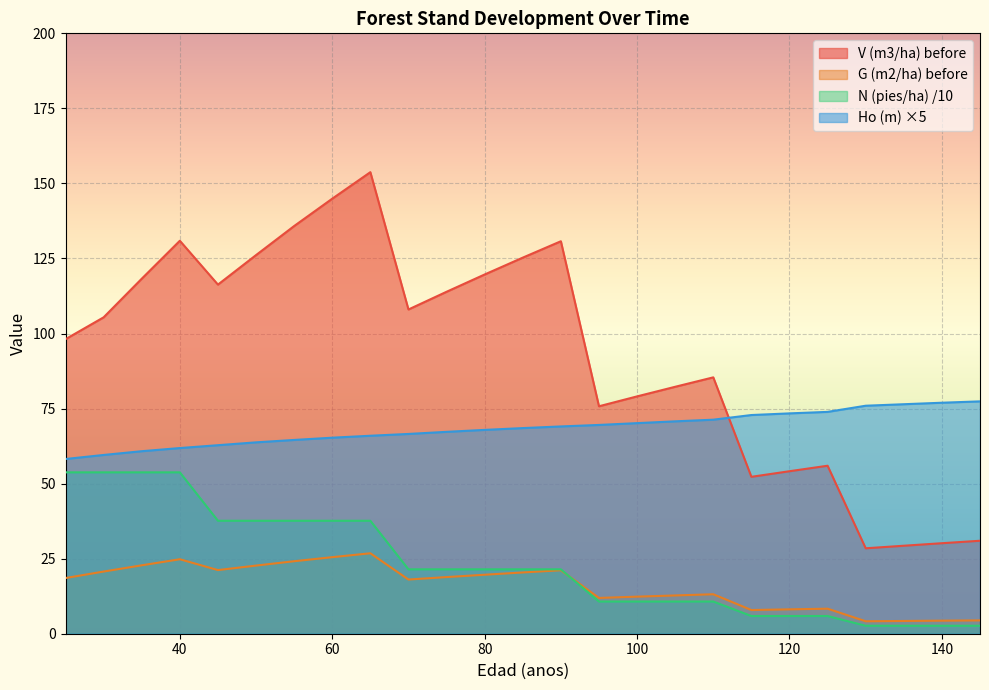

True or false: G (m2/ha) before and V (m3/ha) before cross at least once.

False